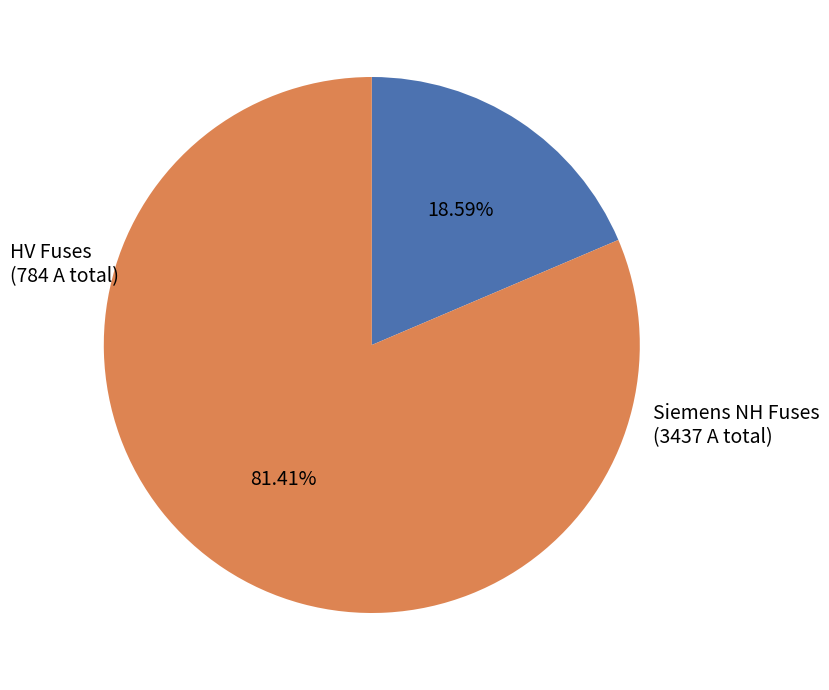

Is there a majority slice in this chart?

Yes